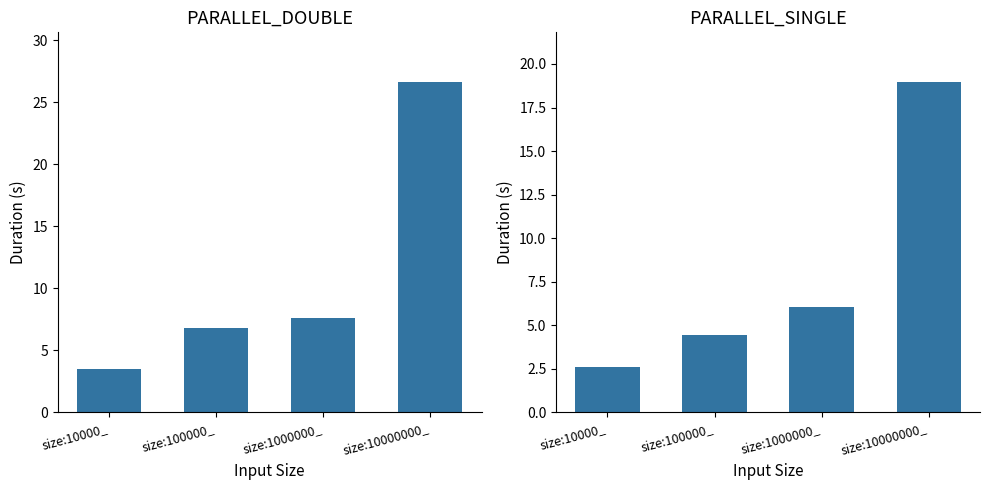

How many data points in PARALLEL_SINGLE are above 6?

2